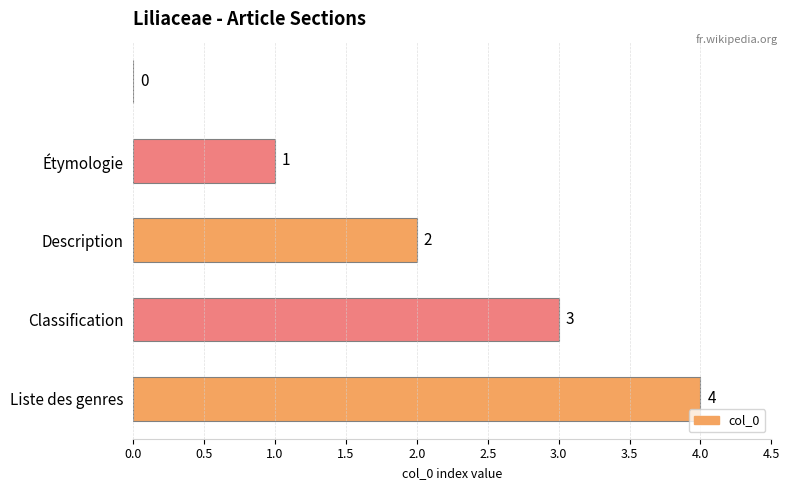

How many values are between 1 and 3?

3